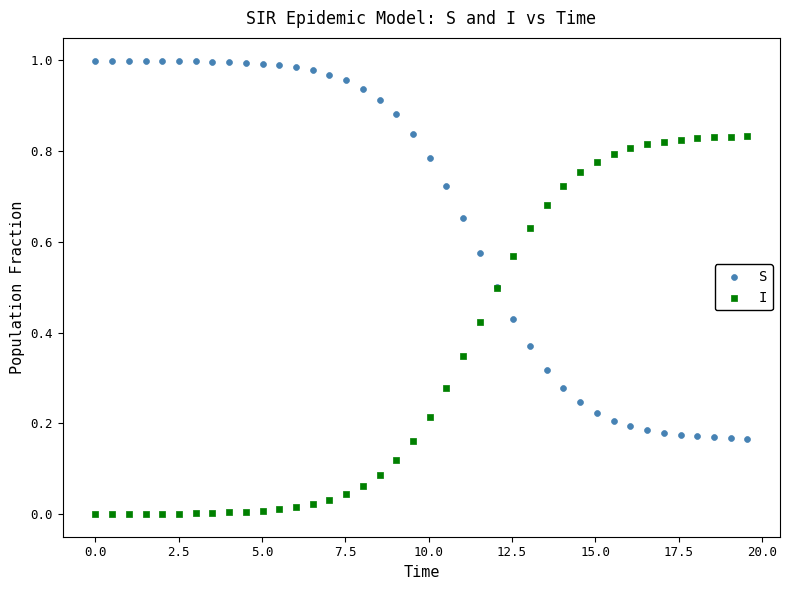

Which series contains the lowest Y value?

I